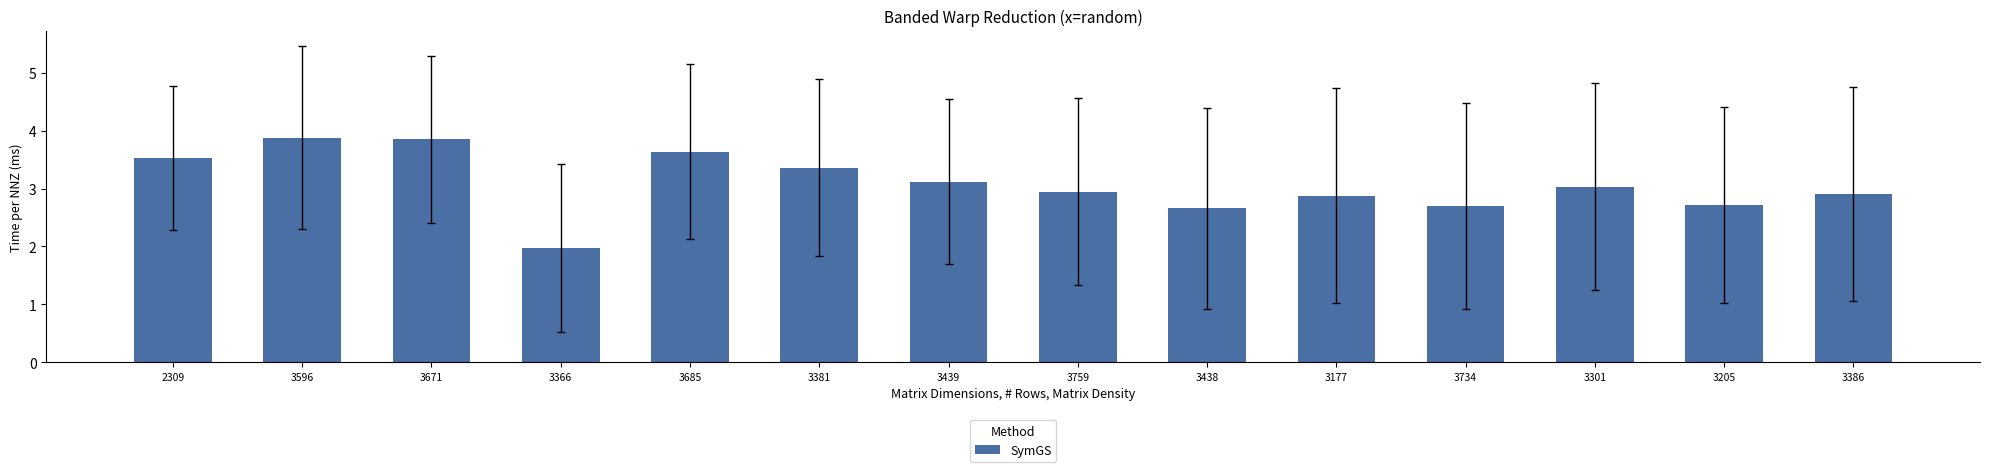

How many data points does each series have?

14